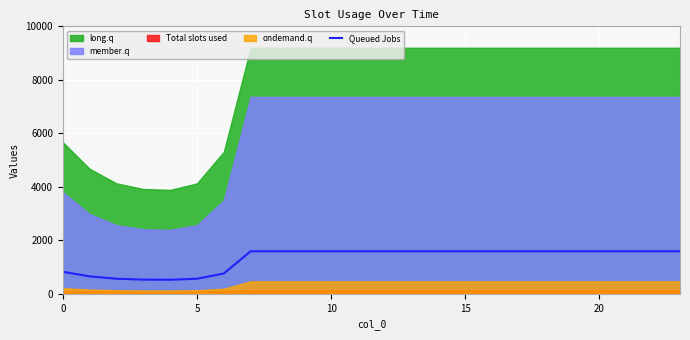

At which label does the data first exceed 1591?

7